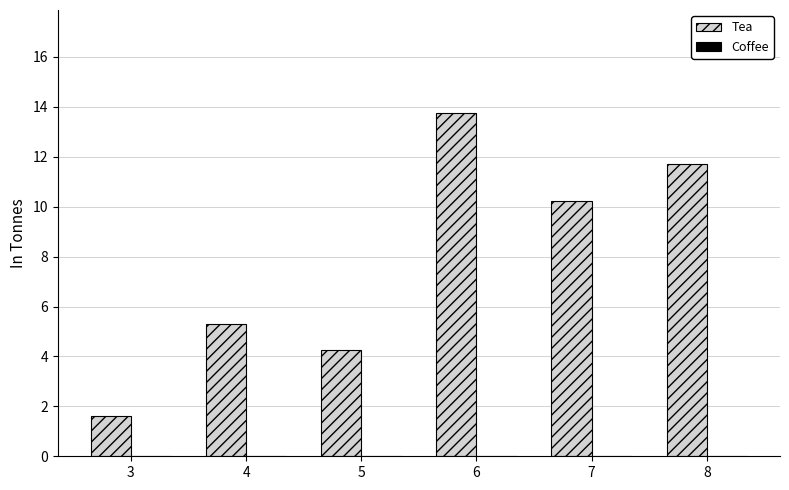

How many series are shown in this chart?

1